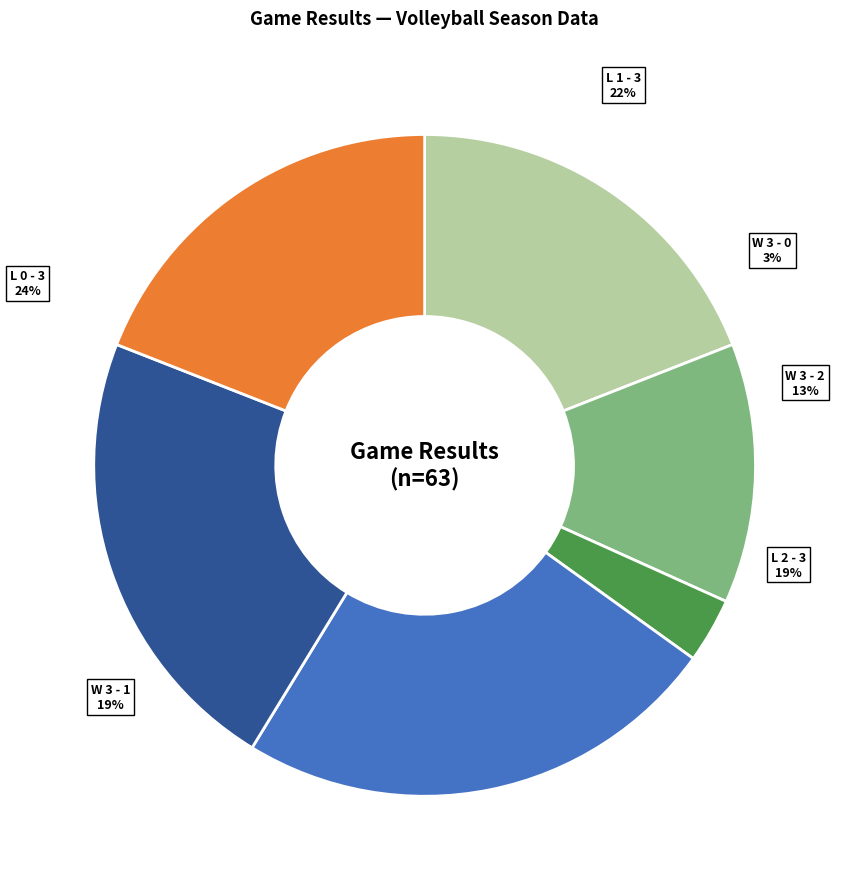

To the nearest percent, what is the average slice percentage?

17%